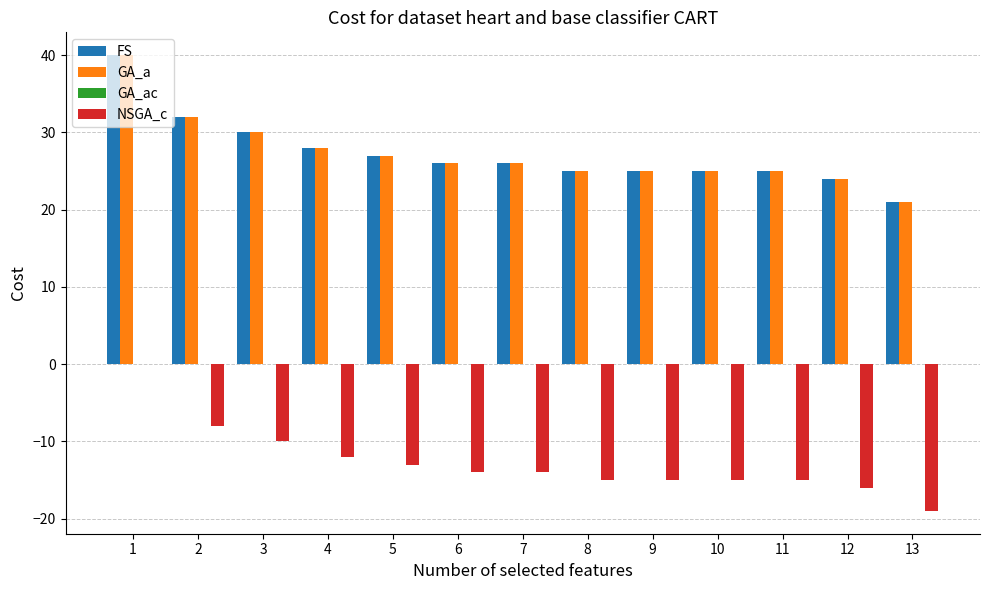

Is the value of FS at 4 greater than the value of GA_a at 13?

Yes